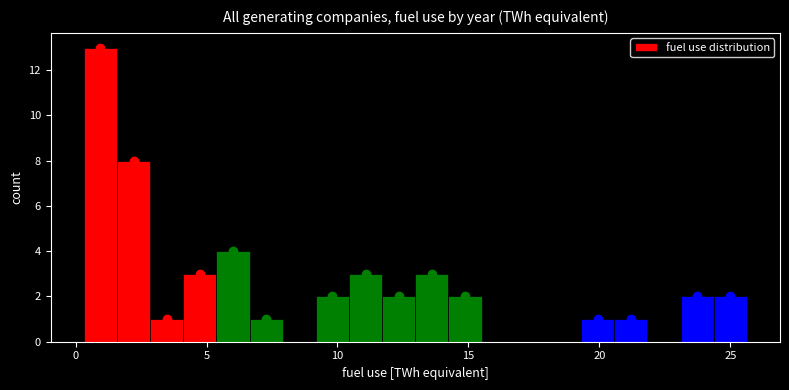

Read against the x-axis, roughly where is the centre of the tallest bar?

1.0